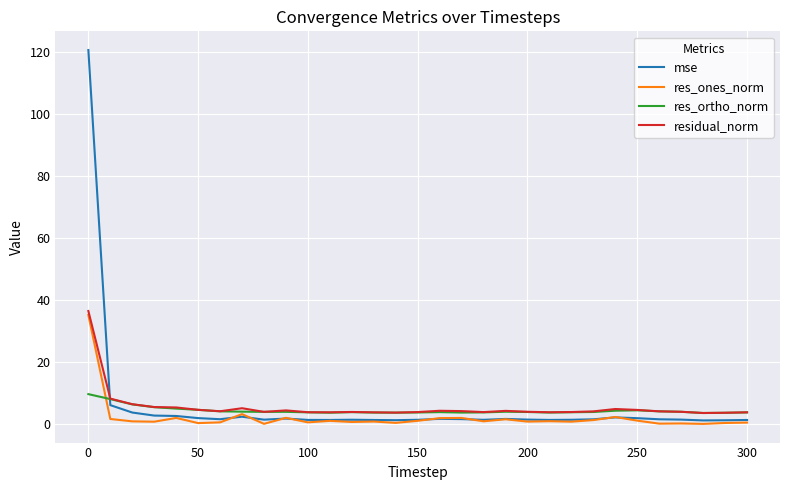

Which series has the largest range (max minus min)?

mse